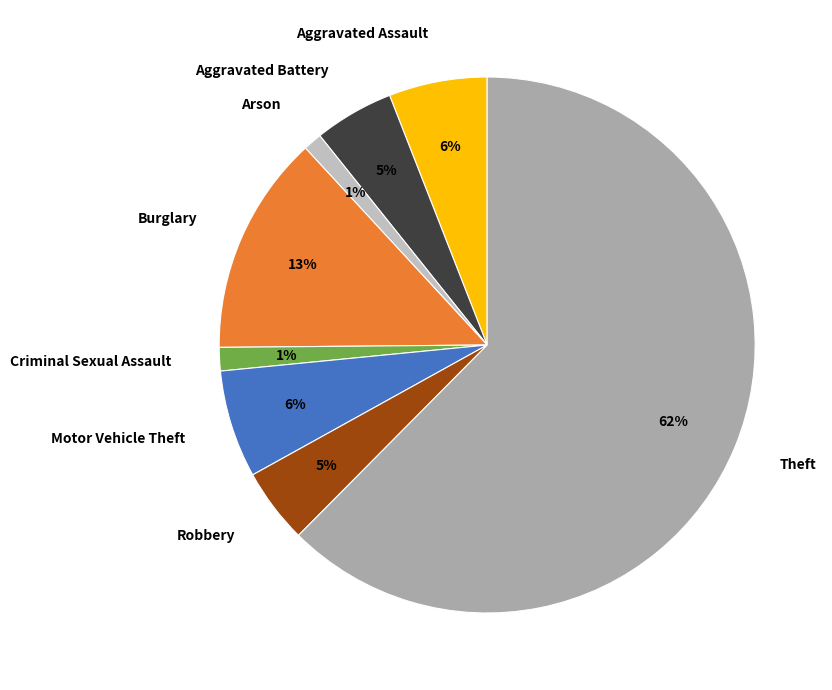

To the nearest percent, what portion does Robbery represent?

5%